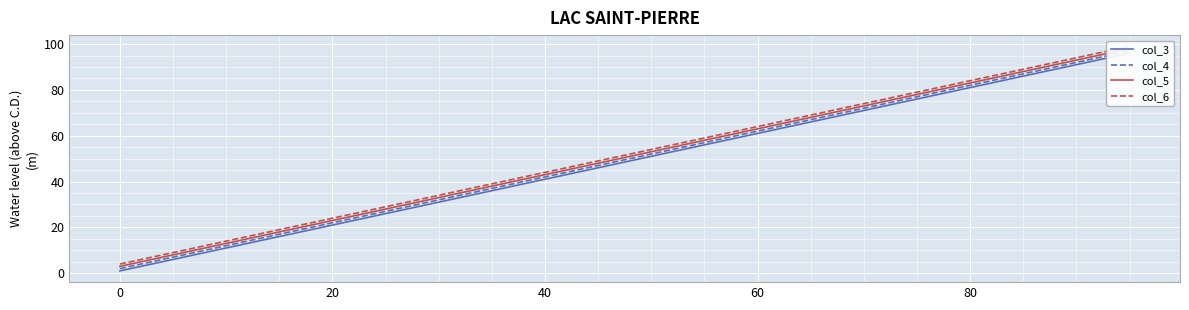

What is the sum of all col_6 values?

1030